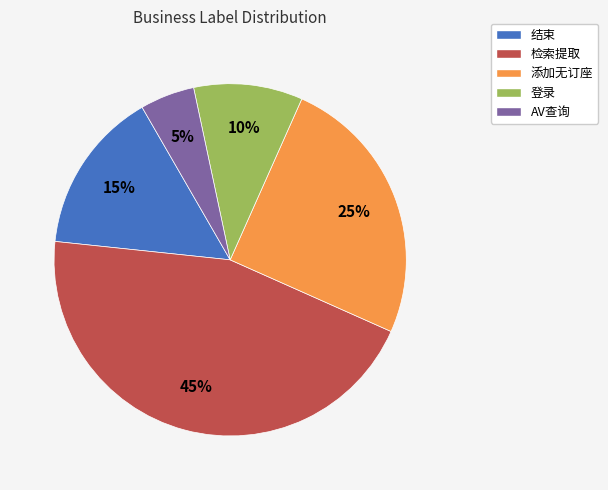

True or false: 登录 accounts for 10% of the total.

True